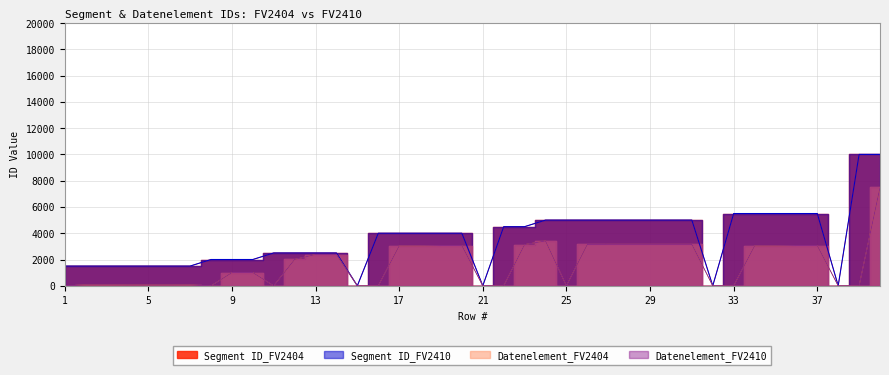

Read the Segment ID_FV2404 value at 40, to the nearest 100.

10000